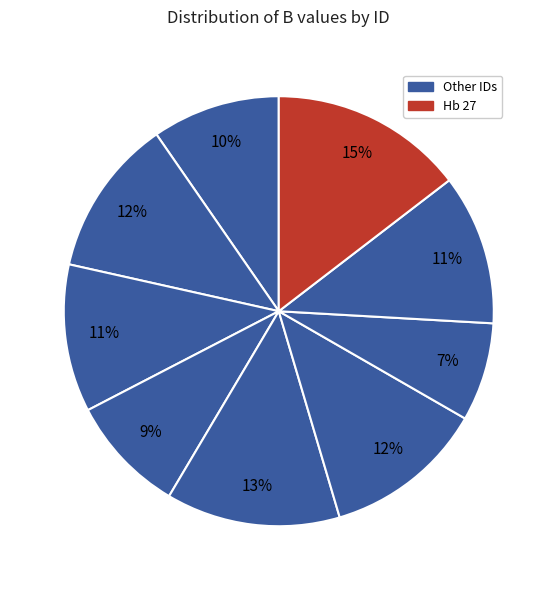

What is the smallest slice in the pie chart?

Hb 23